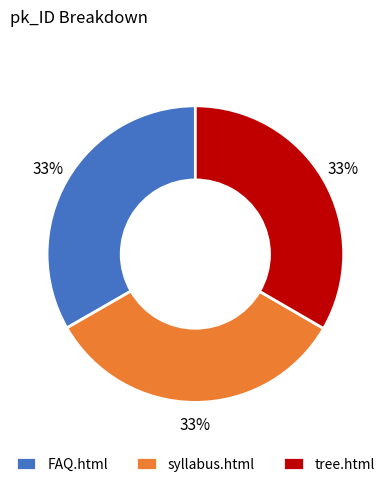

To the nearest percent, what portion does syllabus.html represent?

33%